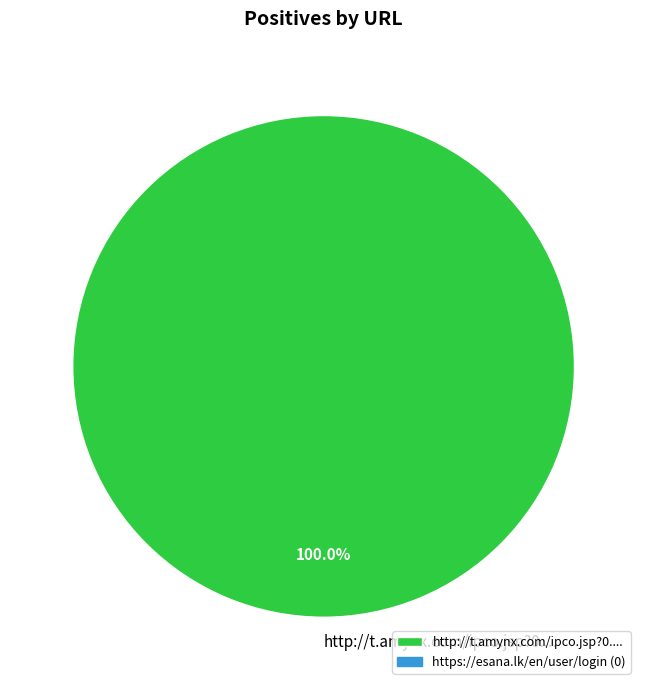

Is there any slice that represents more than half of the pie?

Yes